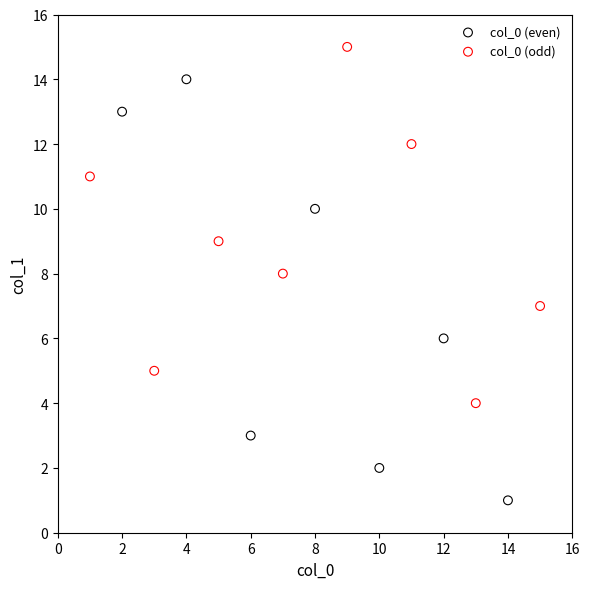

Which series has the widest spread of Y values?

col_0 (even)